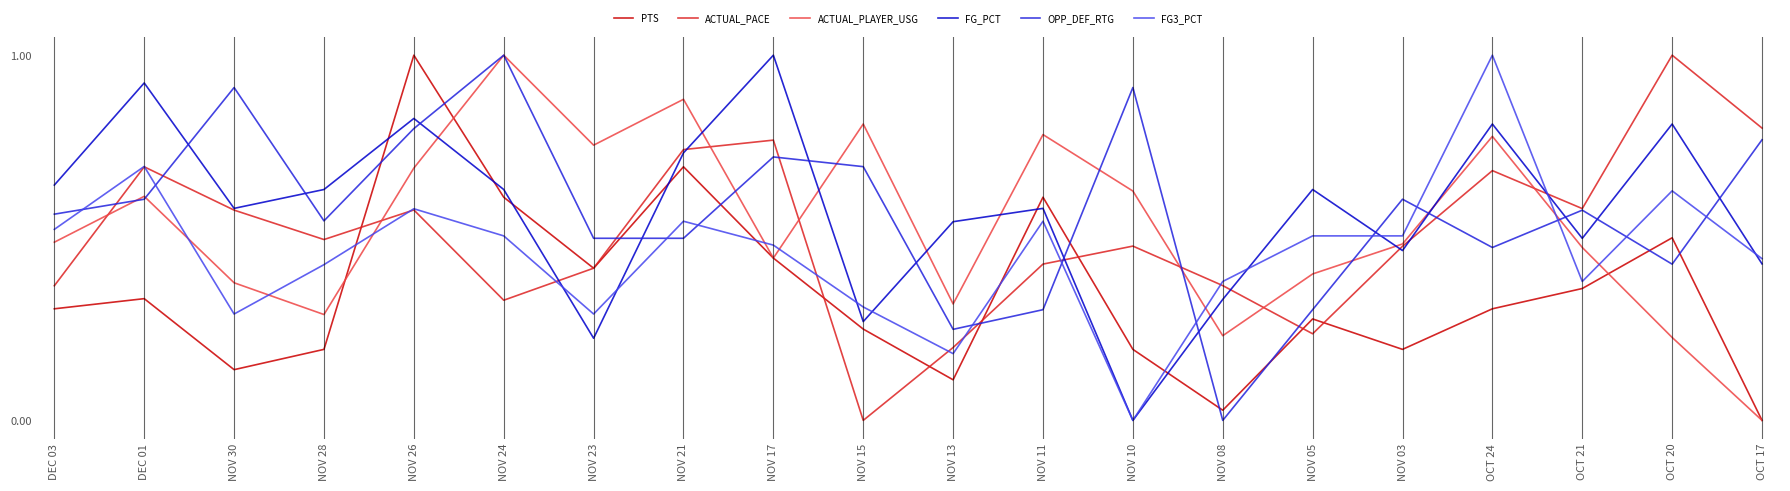

What is the total value across all series at OCT 17?

2.4